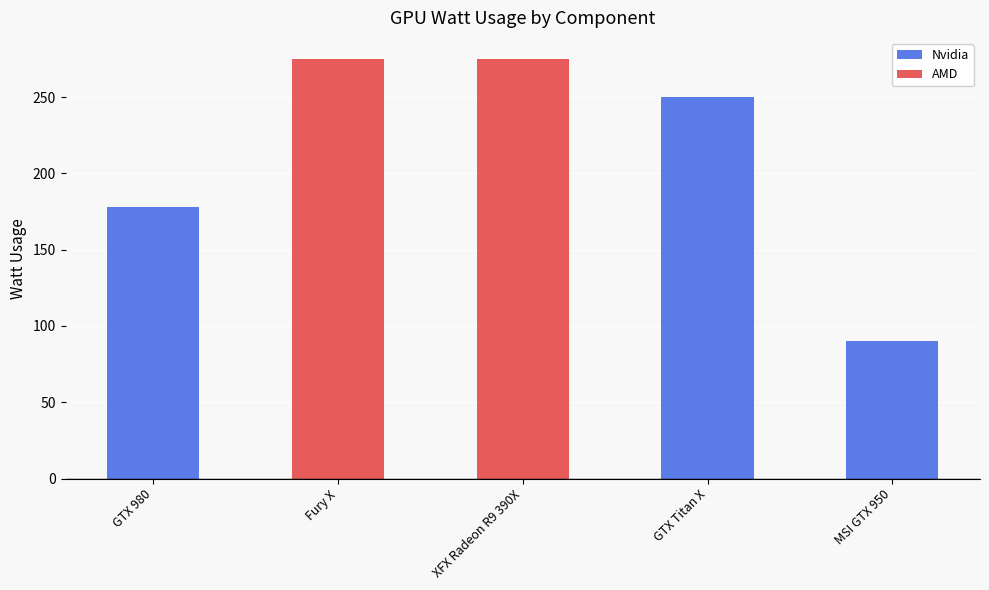

List the labels in order of value, largest first.

Fury X, XFX Radeon R9 390X, GTX Titan X, GTX 980, MSI GTX 950